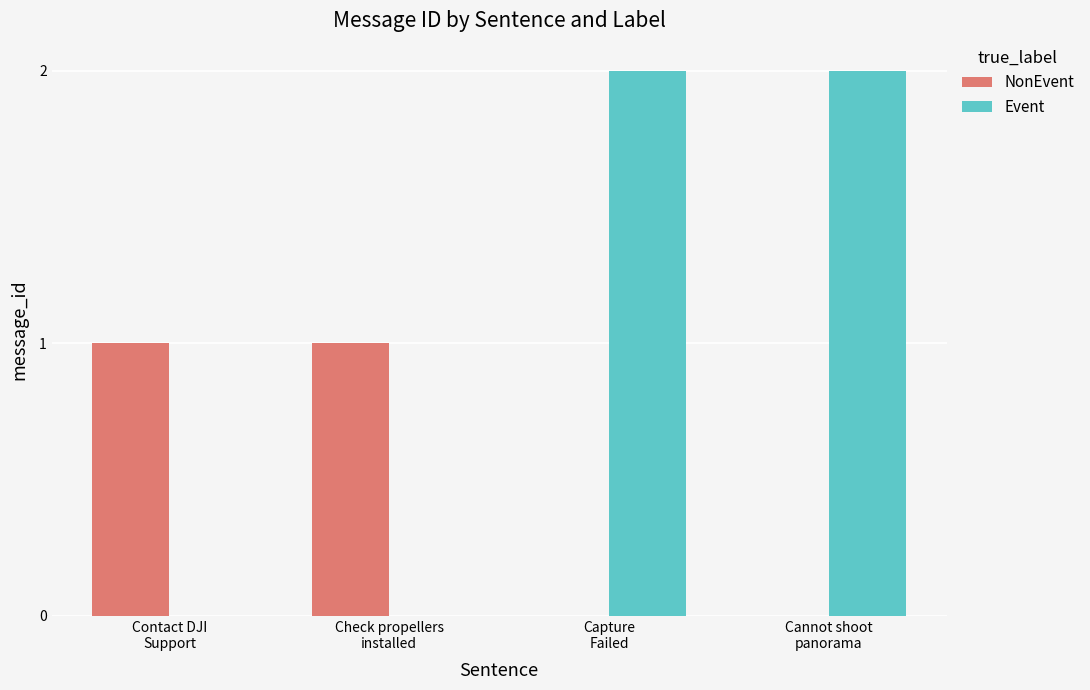

Reading right to left, list all the values displayed in this chart.

NonEvent: 0	0	1	1
Event: 2	2	0	0